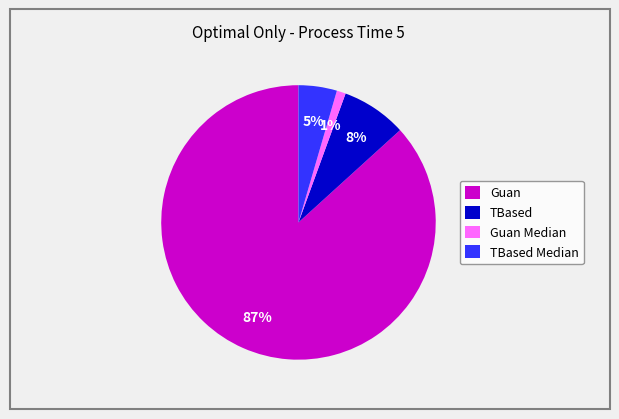

The Guan Median slice represents 11% of the pie. True or false?

False